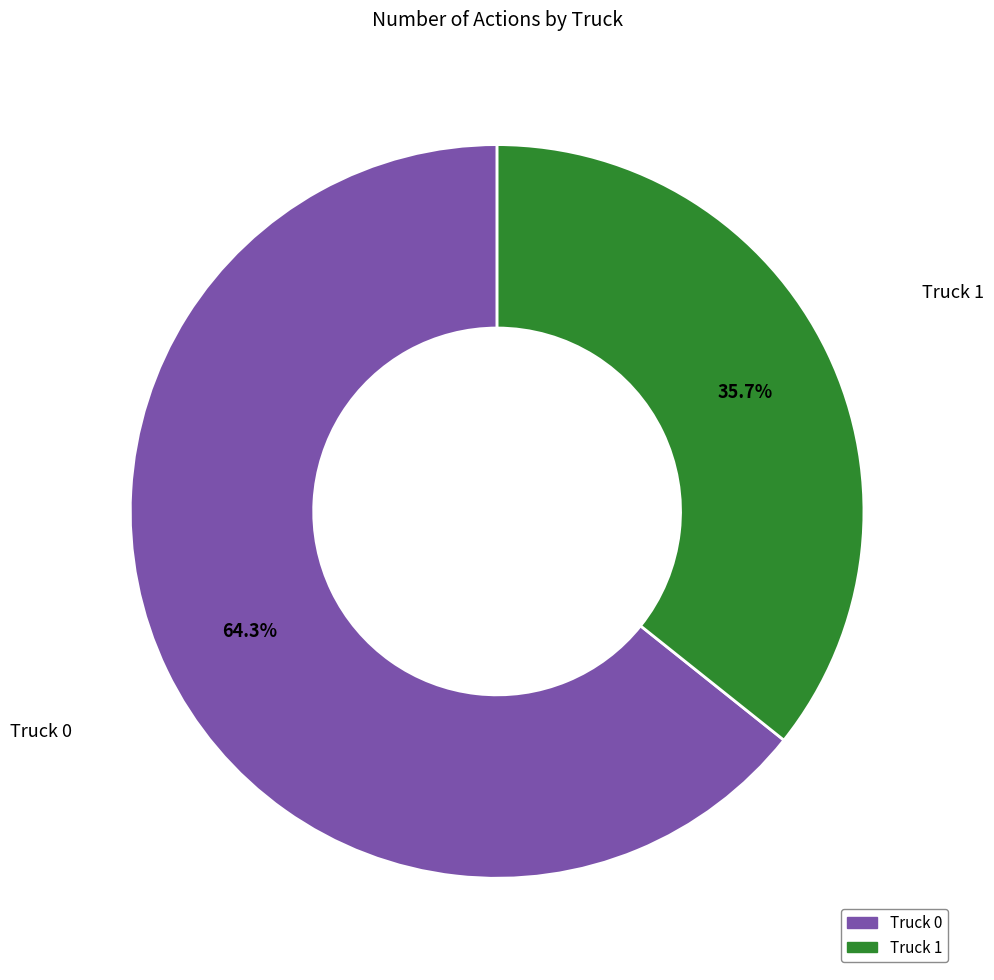

What percentage is the Truck 1 slice, to the nearest percent?

36%